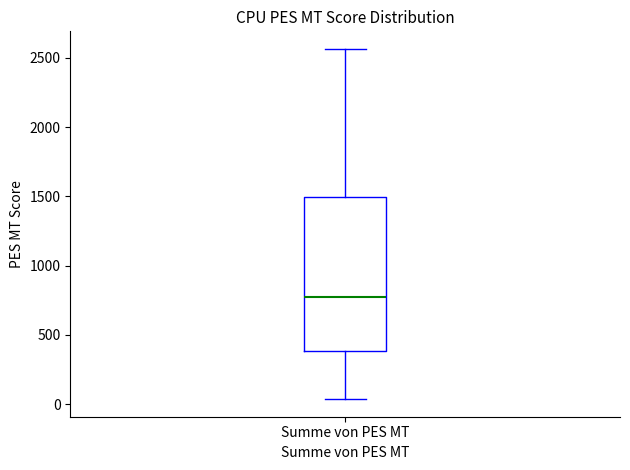

Where is the upper edge of the box for Summe von PES MT on the y-axis? The values are not printed on the chart, so give them approximately, as read against the axis.

1500